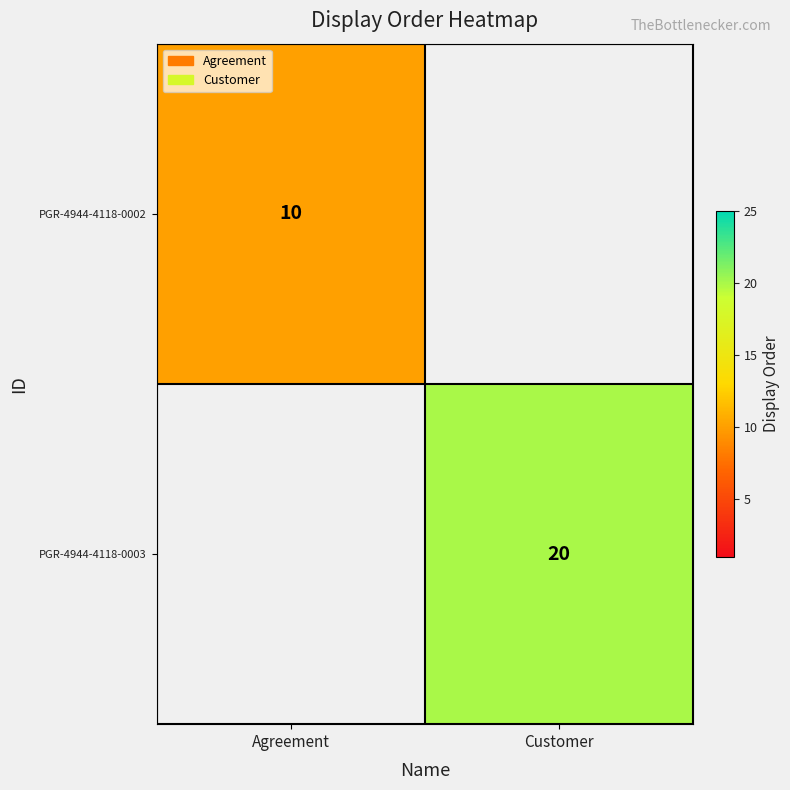

At how many categories does at least one series exceed 14?

1